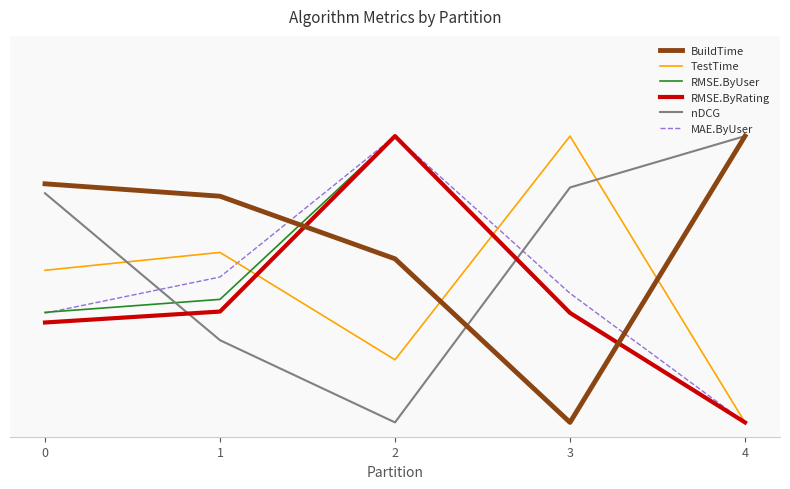

What is the value of the MAE.ByUser point at the 3rd from the left?

1.0